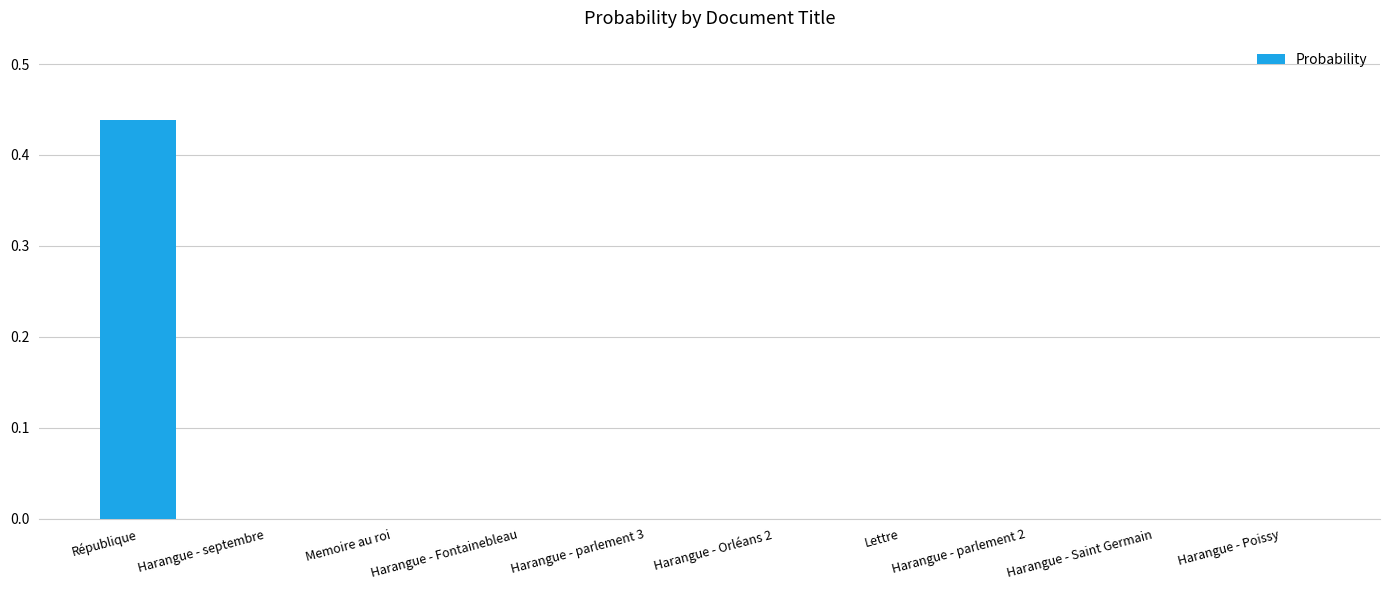

The value at Lettre is 0.0. True or false?

True